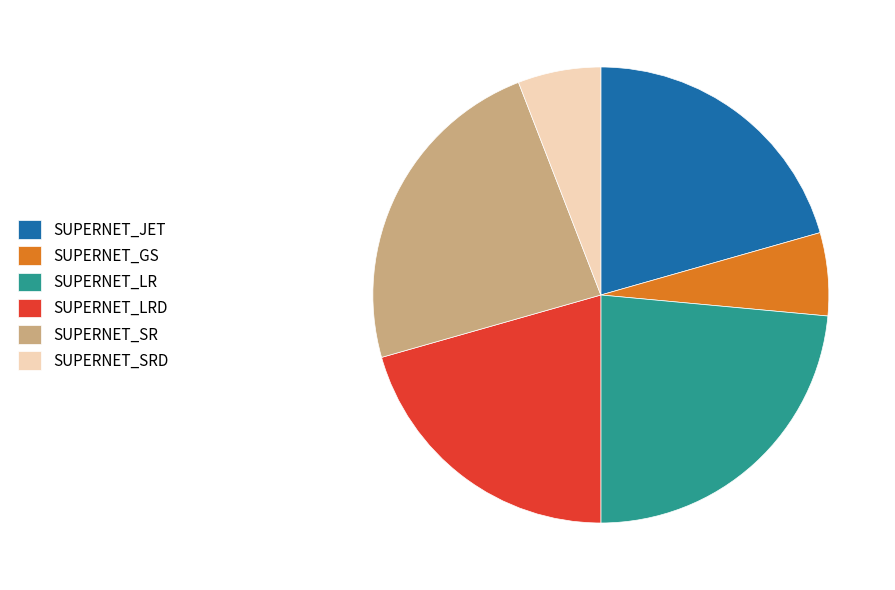

How many slices are in this pie chart?

6